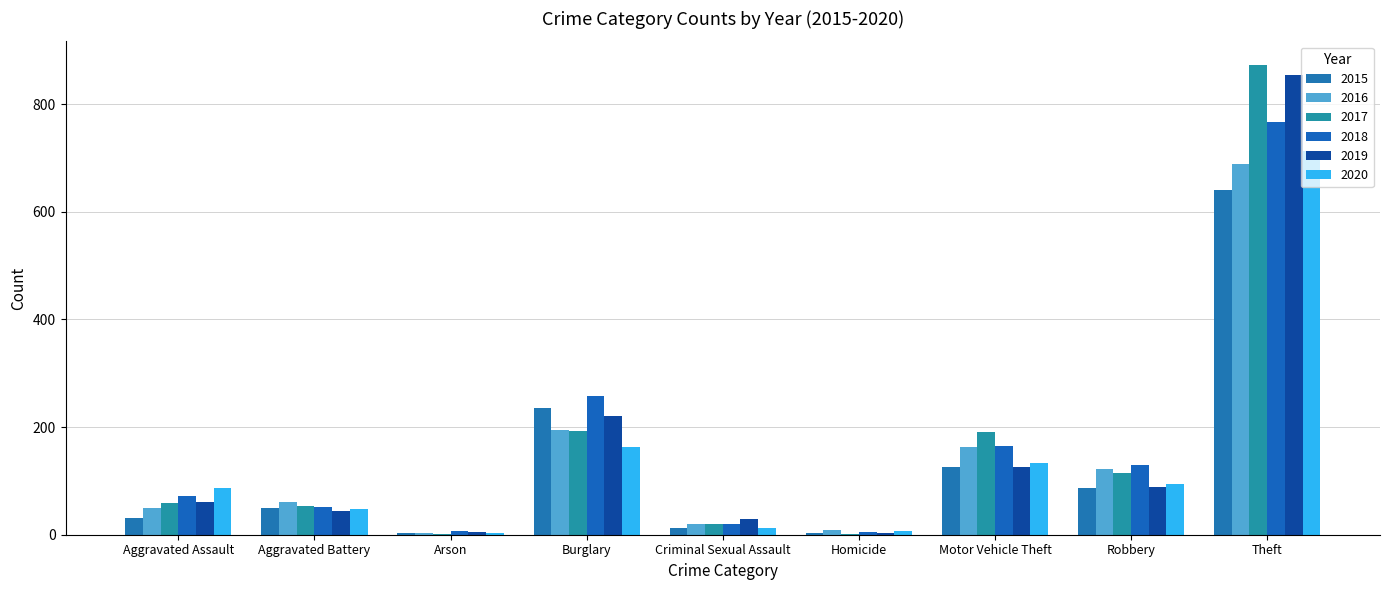

Reading left to right, extract all data points from this chart.

2015: Aggravated Assault=31	Aggravated Battery=50	Arson=3	Burglary=236	Criminal Sexual Assault=13	Homicide=4	Motor Vehicle Theft=125	Robbery=87	Theft=641
2016: Aggravated Assault=50	Aggravated Battery=60	Arson=3	Burglary=194	Criminal Sexual Assault=20	Homicide=8	Motor Vehicle Theft=163	Robbery=123	Theft=689
2017: Aggravated Assault=59	Aggravated Battery=54	Arson=1	Burglary=192	Criminal Sexual Assault=19	Homicide=2	Motor Vehicle Theft=191	Robbery=115	Theft=873
2018: Aggravated Assault=72	Aggravated Battery=52	Arson=6	Burglary=257	Criminal Sexual Assault=20	Homicide=5	Motor Vehicle Theft=164	Robbery=130	Theft=767
2019: Aggravated Assault=61	Aggravated Battery=45	Arson=5	Burglary=221	Criminal Sexual Assault=29	Homicide=3	Motor Vehicle Theft=125	Robbery=89	Theft=855
2020: Aggravated Assault=87	Aggravated Battery=48	Arson=4	Burglary=163	Criminal Sexual Assault=12	Homicide=6	Motor Vehicle Theft=134	Robbery=94	Theft=713